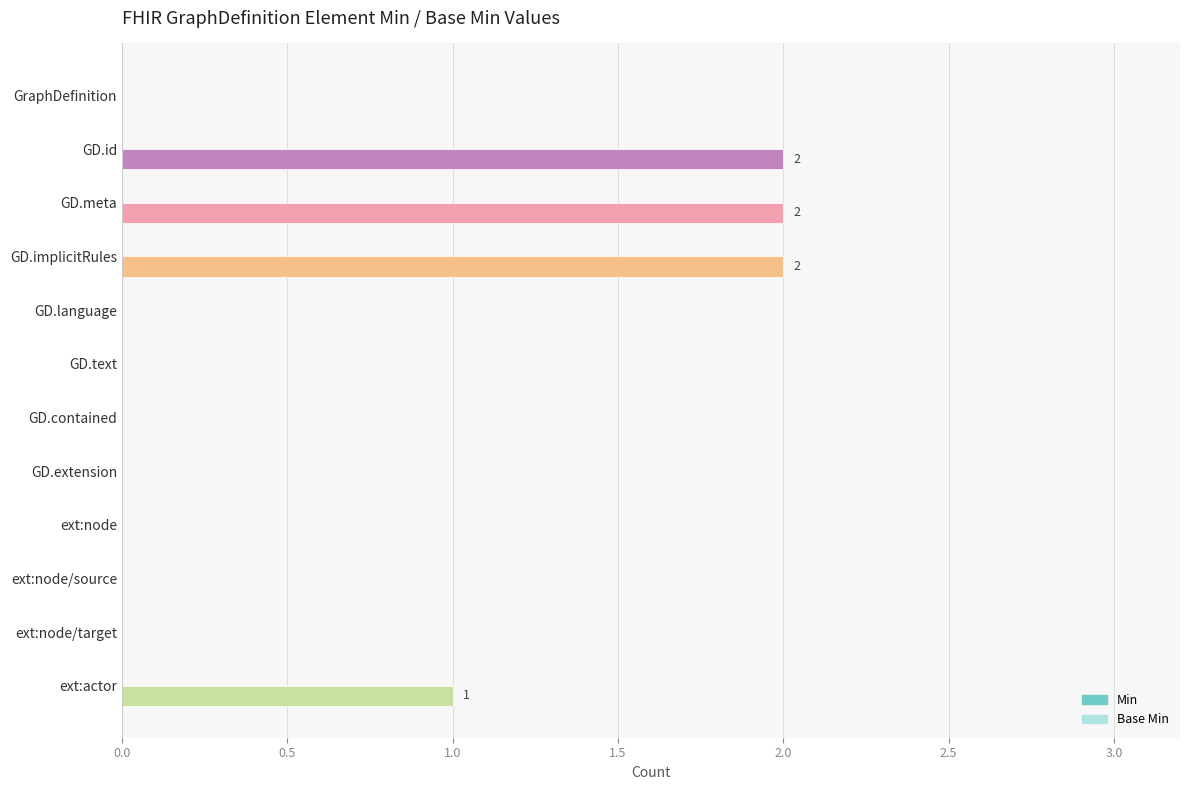

Reading bottom to top, list all the values displayed in this chart.

ext:actor=1	ext:node/target=0	ext:node/source=0	ext:node=0	GD.extension=0	GD.contained=0	GD.text=0	GD.language=0	GD.implicitRules=2	GD.meta=2	GD.id=2	GraphDefinition=0